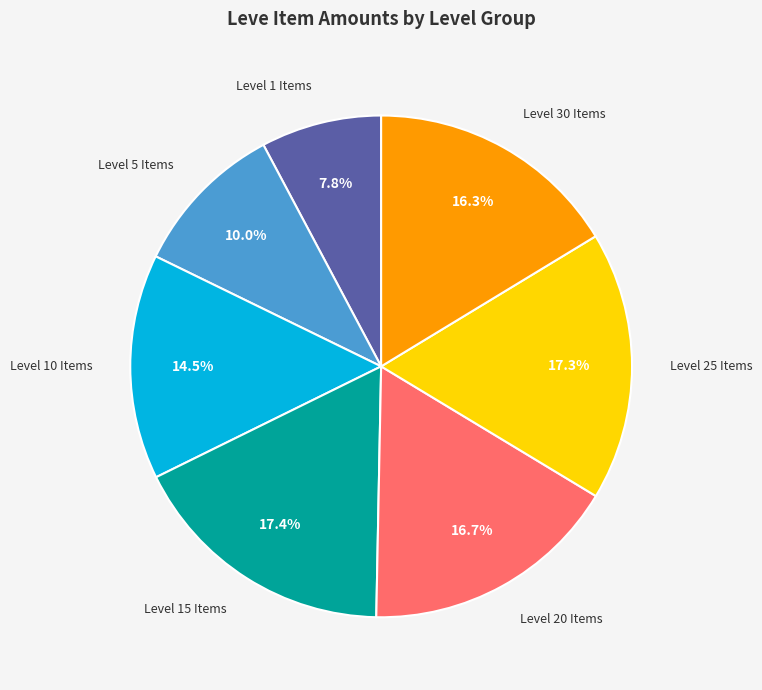

To the nearest percent, what is the average slice percentage?

14%